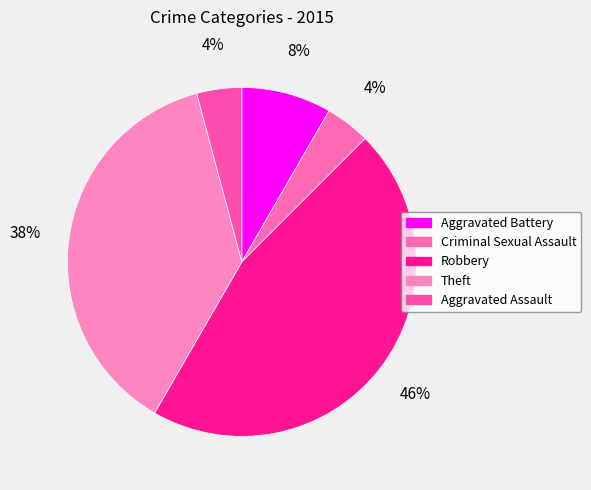

Which has a higher value, Criminal Sexual Assault or Aggravated Battery?

Aggravated Battery